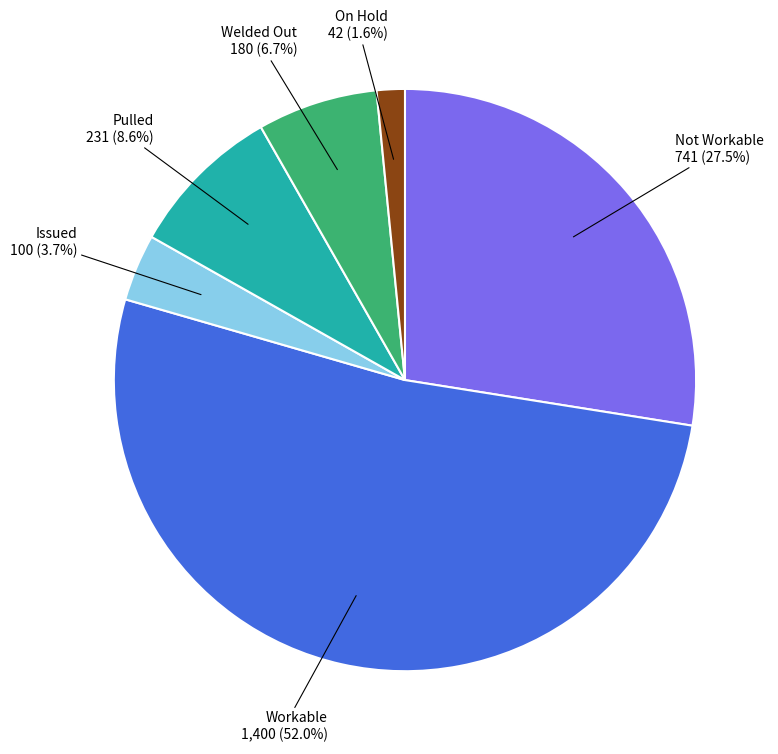

Which slice is the largest?

Workable